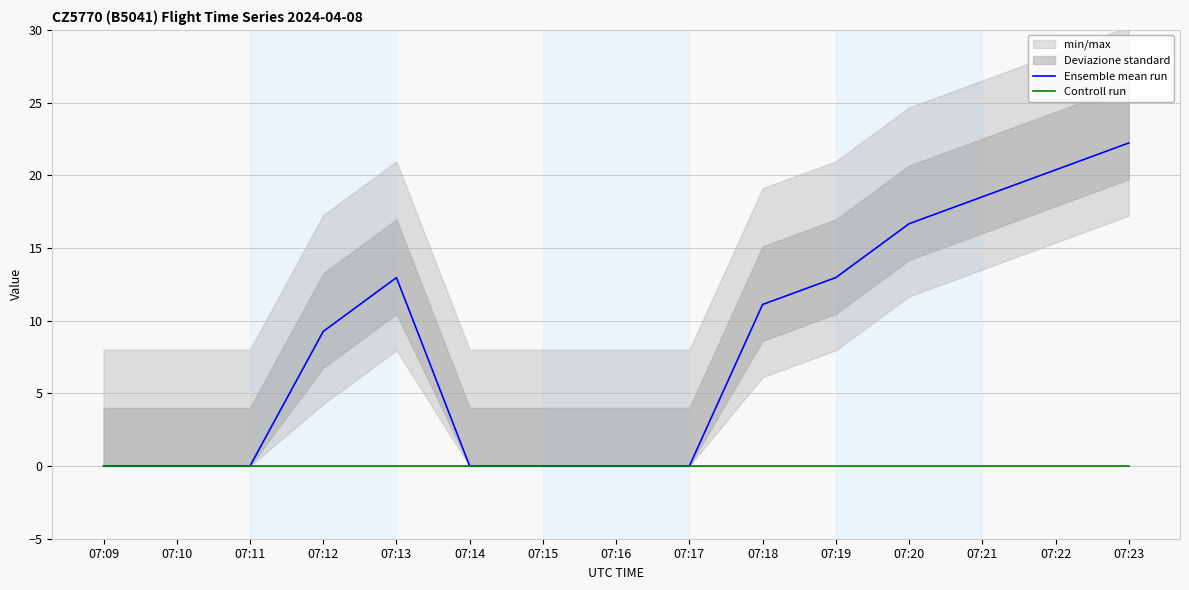

True or false: Controll run and Ensemble mean run cross at least once.

False